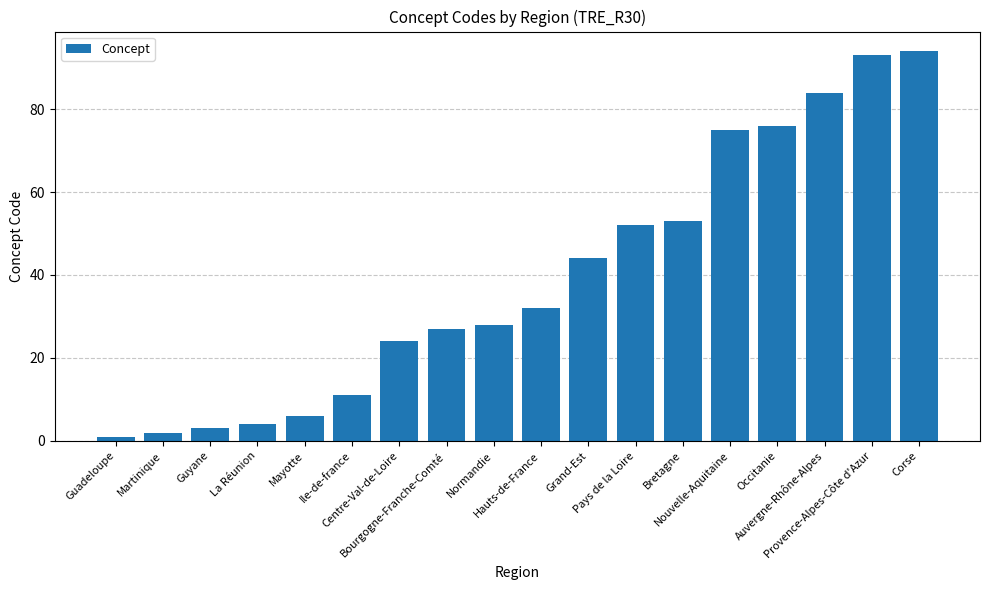

What is the label of the 17th bar from the right?

Martinique